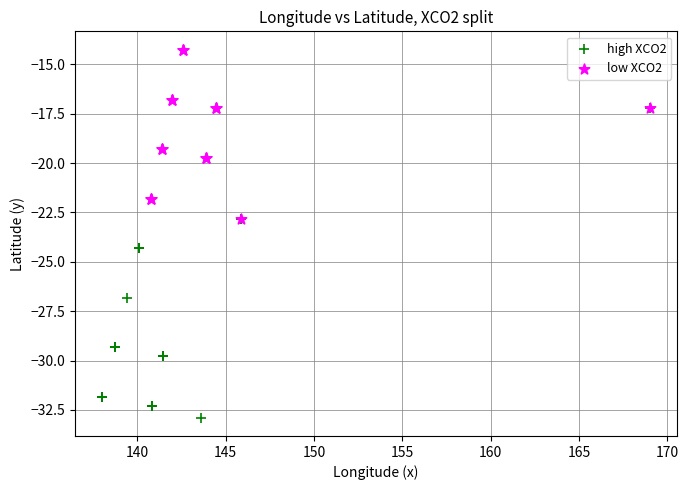

Which series reaches the maximum Y coordinate?

low XCO2